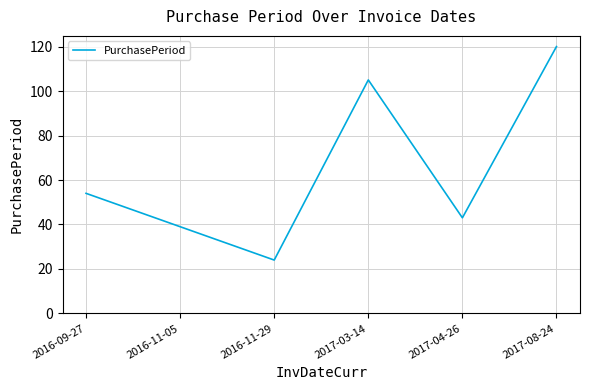

What is the sum of the values at 2016-11-05 and 2016-09-27?

93